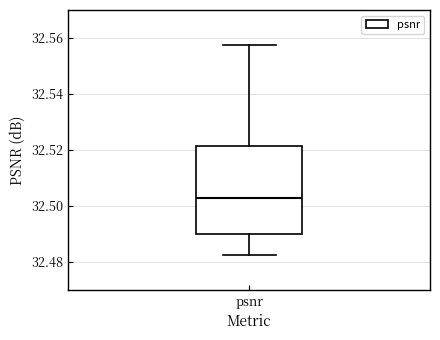

Where is the lower edge of the box for psnr on the y-axis? The values are not printed on the chart, so give them approximately, as read against the axis.

32.490